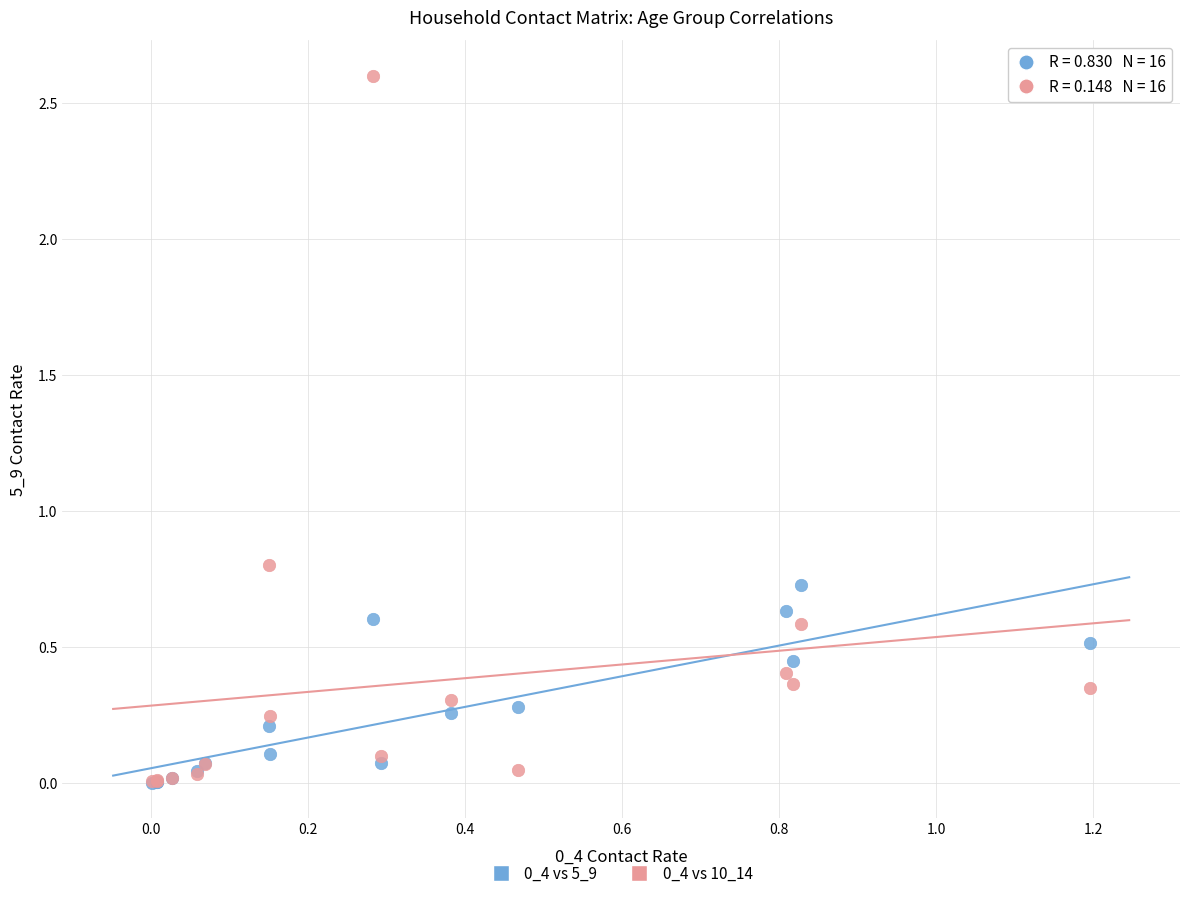

Across all series, what Y value is closest to 1?

0.8